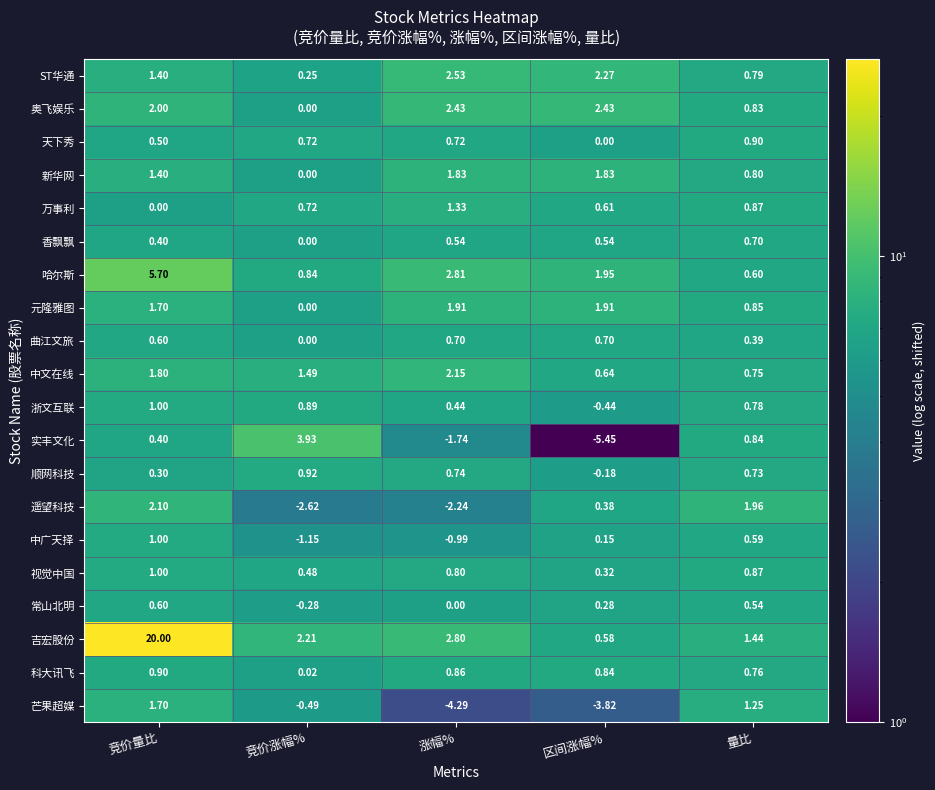

Between 竞价涨幅% and 量比, which series saw the biggest shift?

遥望科技